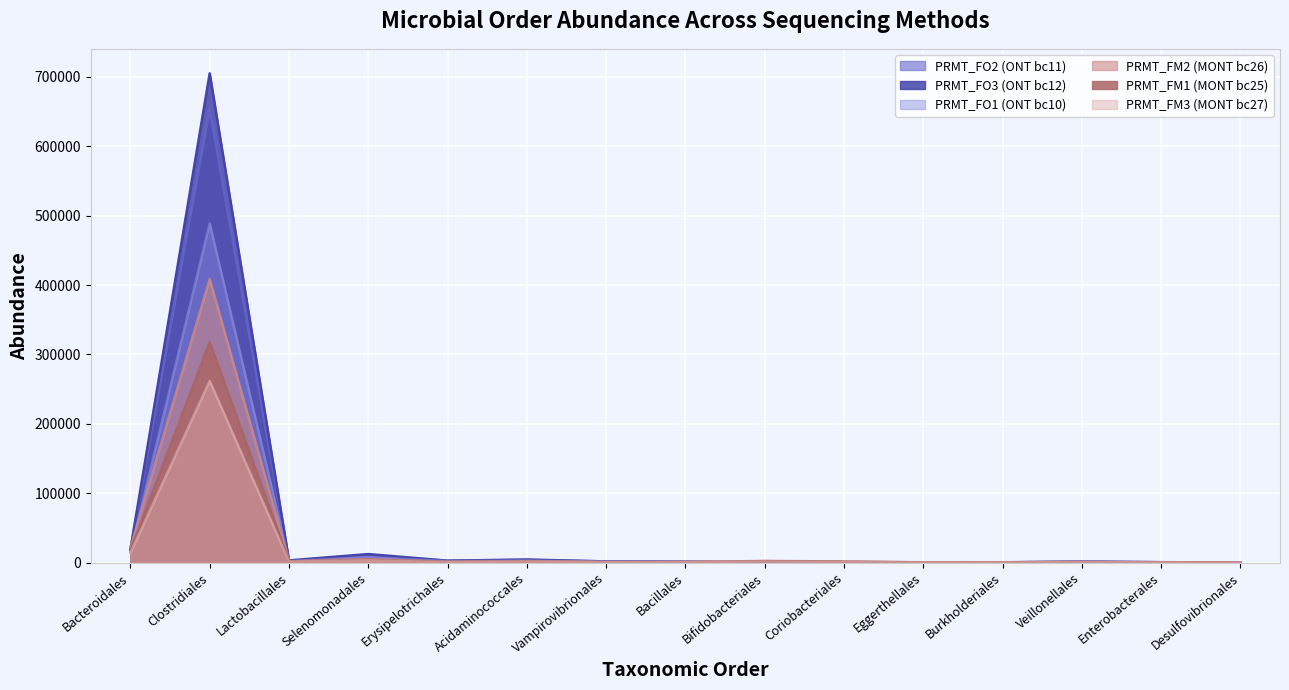

How many interior local peaks does the PRMT_FM3 series have?

5